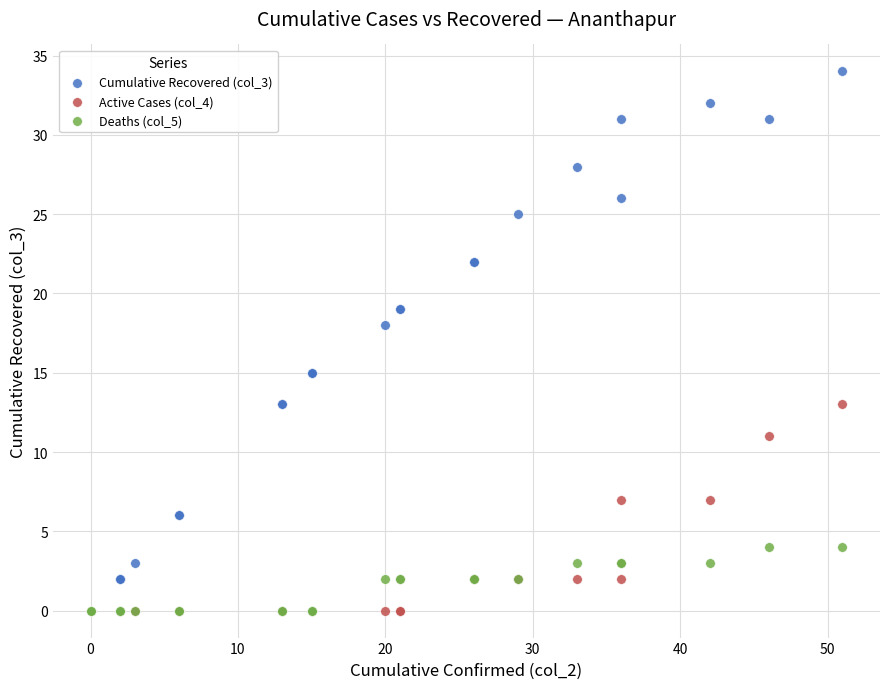

Across all series, what Y value is closest to 17?

18